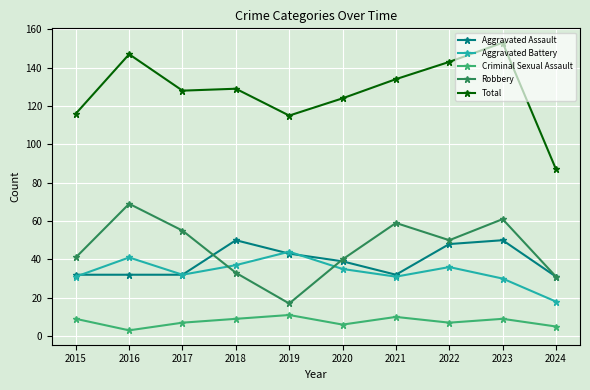

Rank the series at 2023 from highest to lowest value.

Total, Robbery, Aggravated Assault, Aggravated Battery, Criminal Sexual Assault